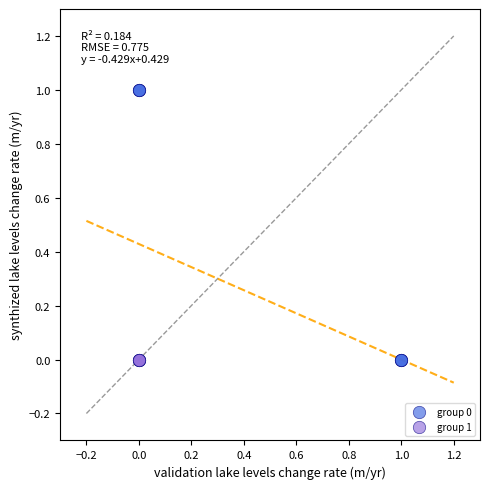

What are all the series names shown in the legend?

group 0, group 1